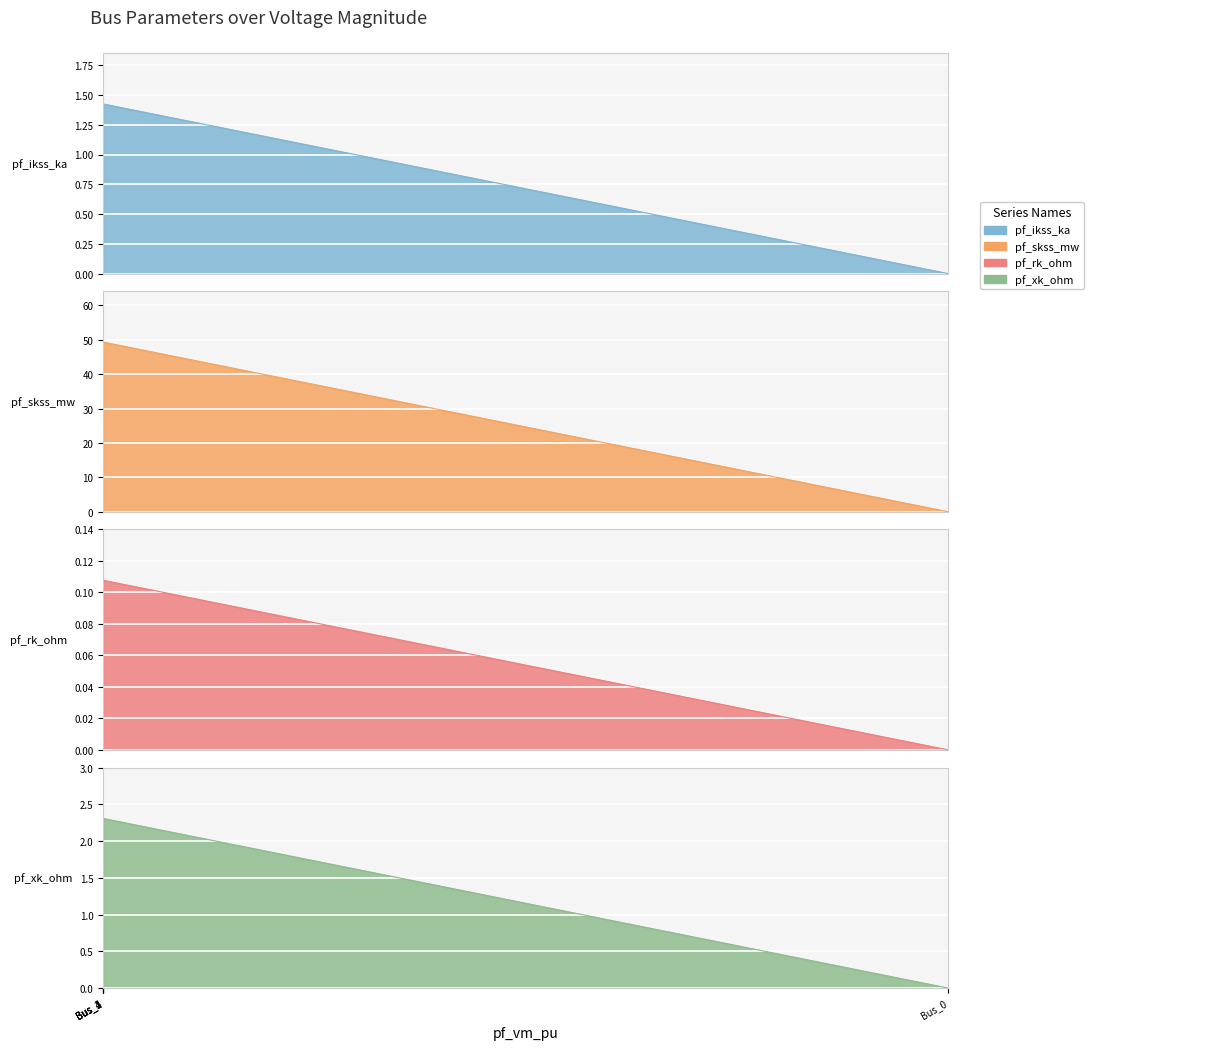

True or false: pf_xk_ohm and pf_skss_mw intersect in this chart.

False